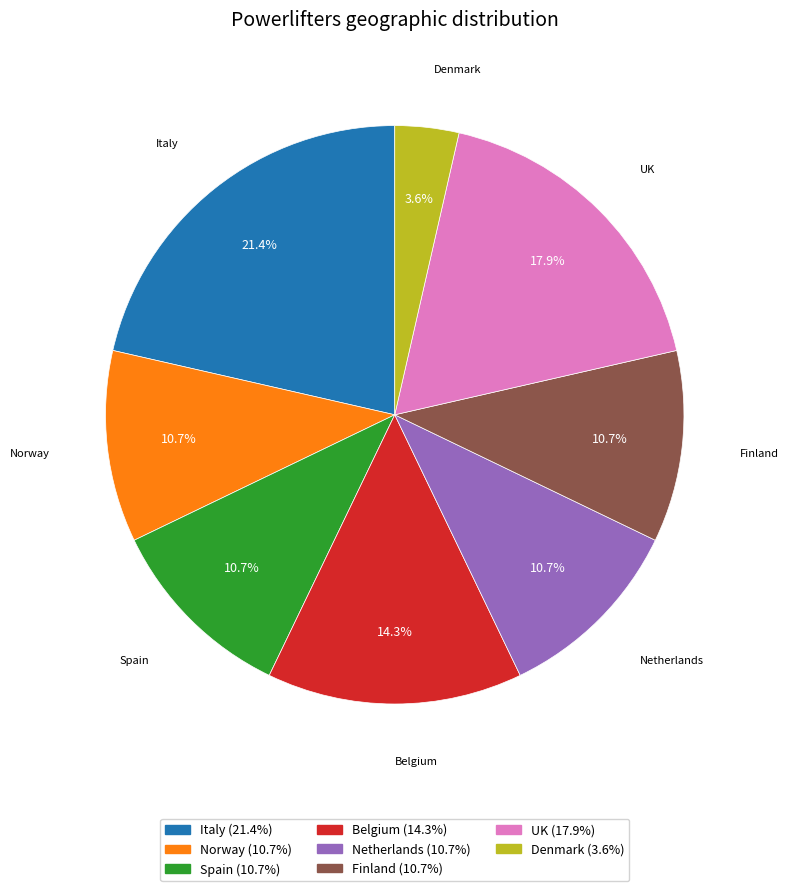

What is the smallest slice in the pie chart?

Denmark